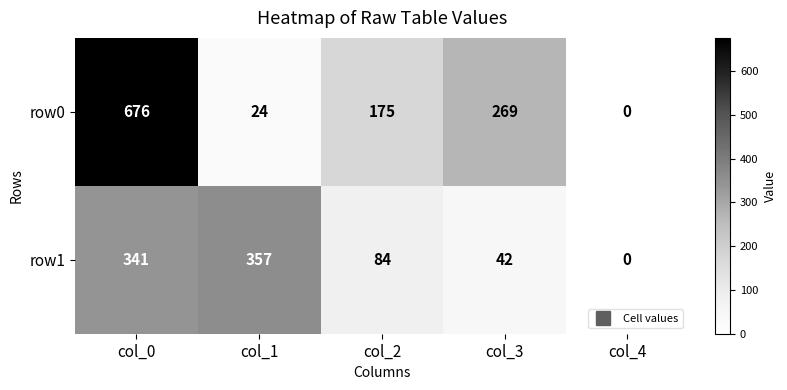

True or false: row1 has a value of 42 at col_3.

True